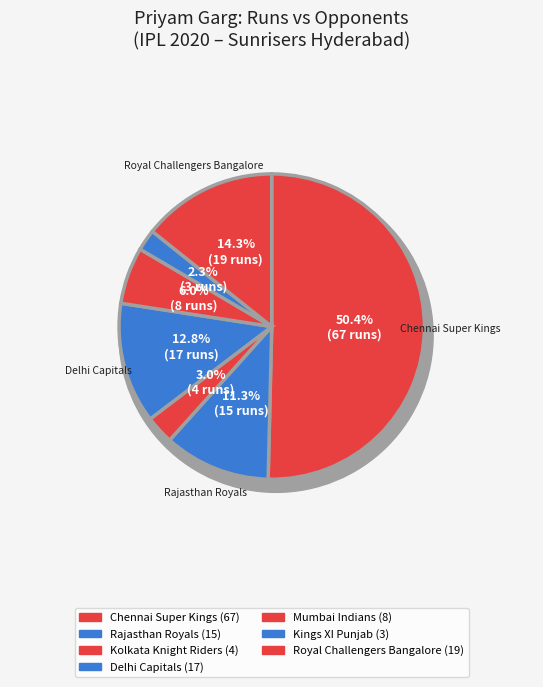

Rank the categories by value from highest to lowest.

Chennai Super Kings, Royal Challengers Bangalore, Delhi Capitals, Rajasthan Royals, Mumbai Indians, Kolkata Knight Riders, Kings XI Punjab